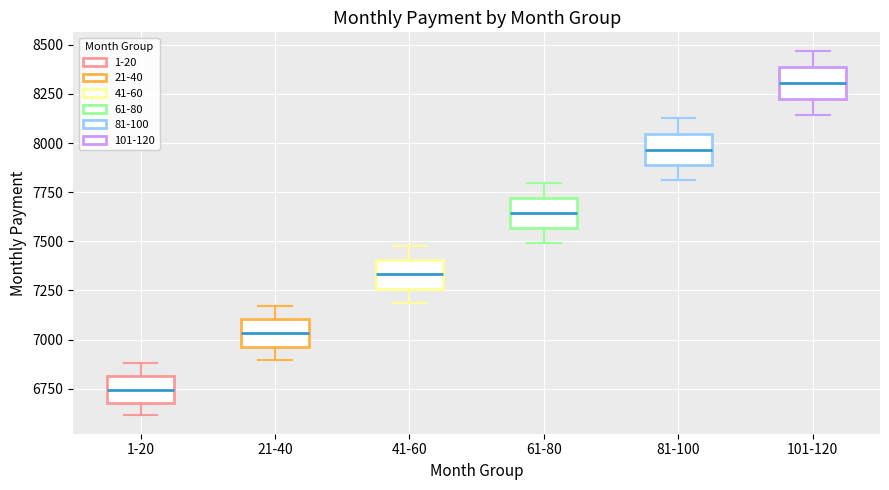

Reading left to right, transcribe this box plot: for each box, give where its median line is, the range the box spans, and where its two whiskers end, as read against the y-axis. The values are not printed on the chart, so give them approximately, as read against the axis.

1-20: median 6750, box 6700 to 6800, whiskers 6600 to 6900
21-40: median 7050, box 6950 to 7100, whiskers 6900 to 7150
41-60: median 7350, box 7250 to 7400, whiskers 7200 to 7500
61-80: median 7650, box 7550 to 7700, whiskers 7500 to 7800
81-100: median 7950, box 7900 to 8050, whiskers 7800 to 8150
101-120: median 8300, box 8200 to 8400, whiskers 8150 to 8450